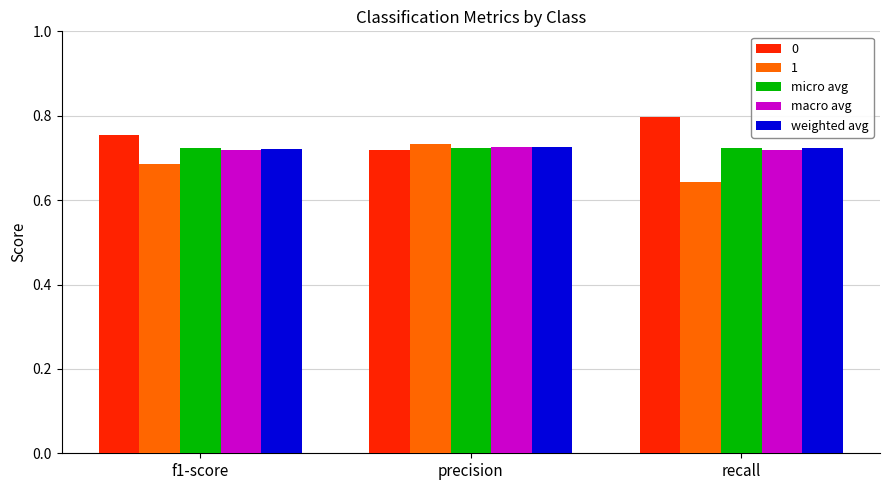

At which category does the chart reach its peak across all series?

recall